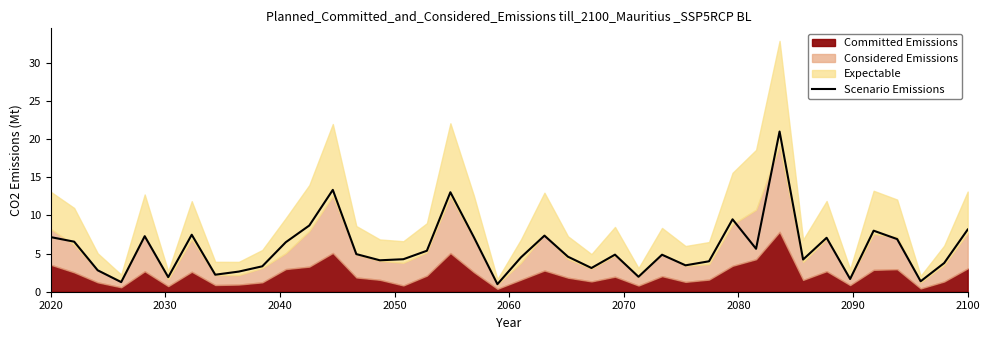

What is the highest value of the Scenario Emissions series?

21.0